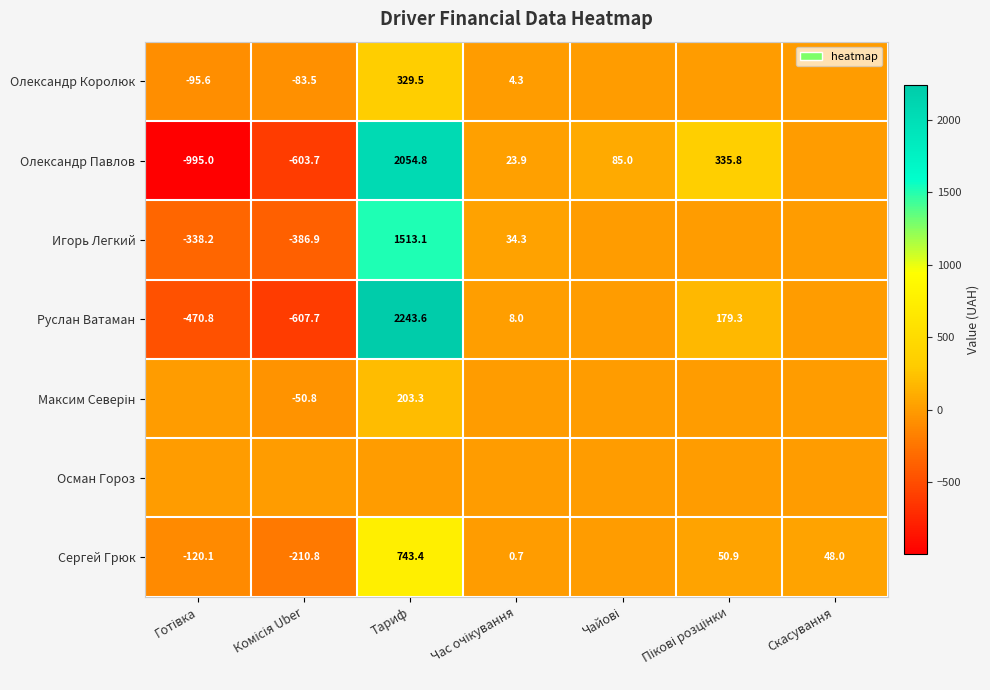

True or false: Сергей Грюк has a value of 74.6 at Скасування.

False